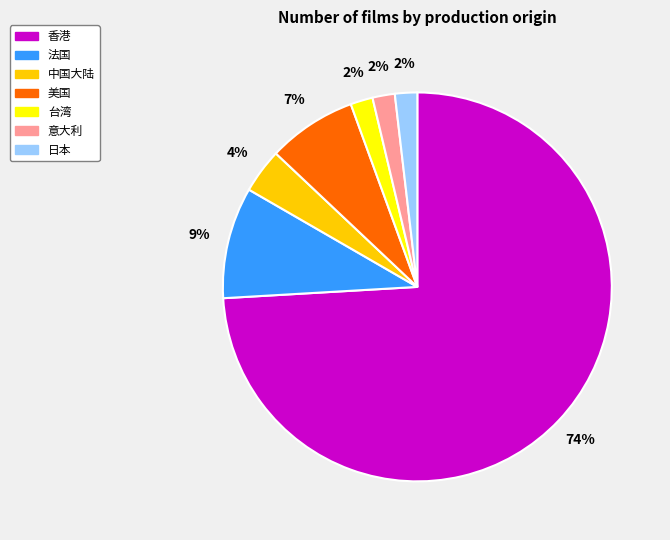

What is the ratio of the value at 意大利 to the value at 法国?

0.2